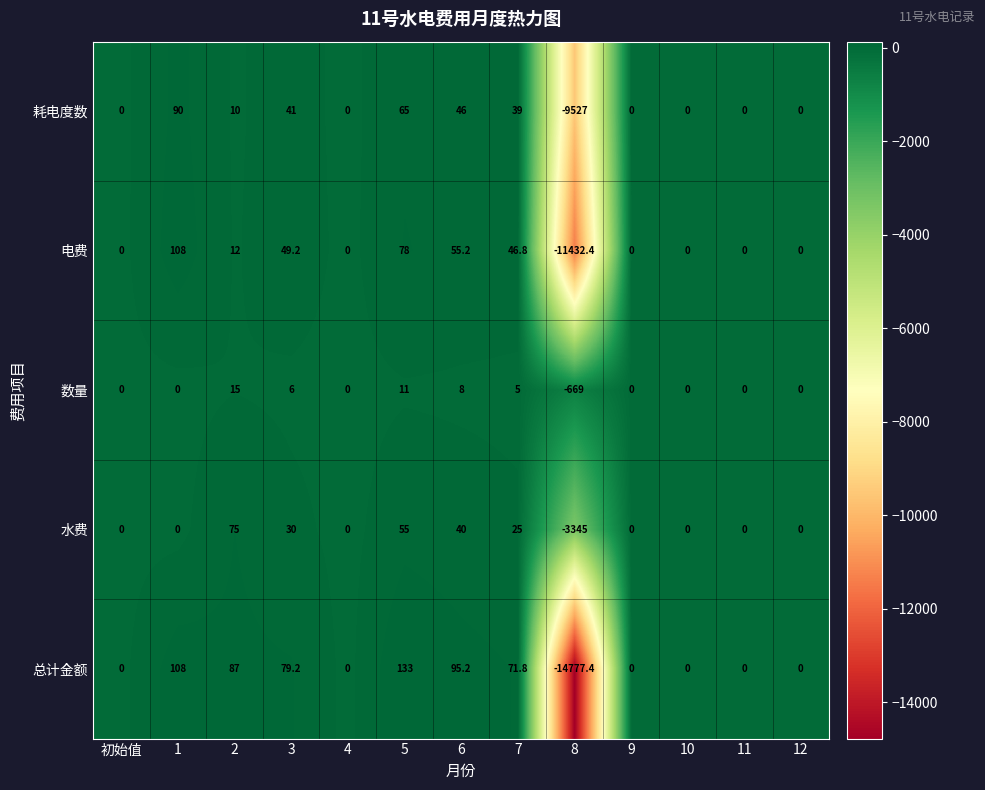

How many categories are shown in the chart?

13